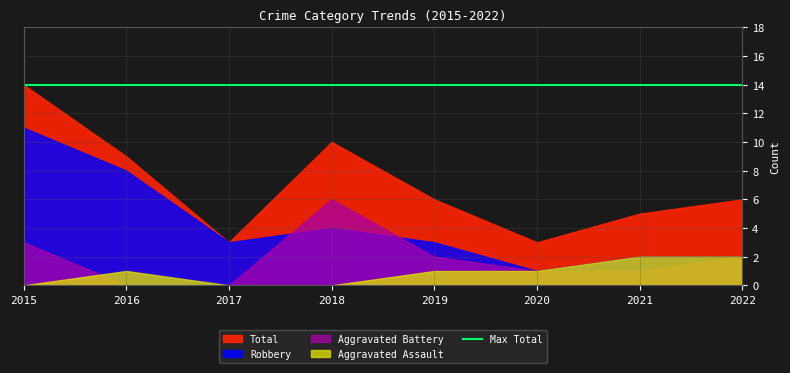

At which label does Robbery first exceed 3?

2015